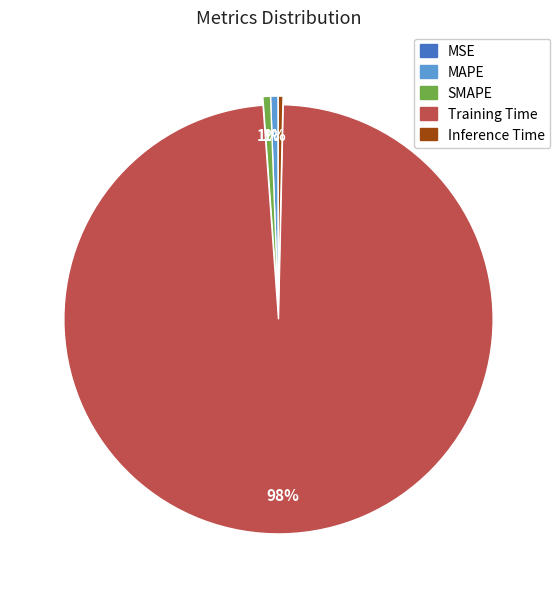

To the nearest percent, what percentage of the pie is Training Time?

98%